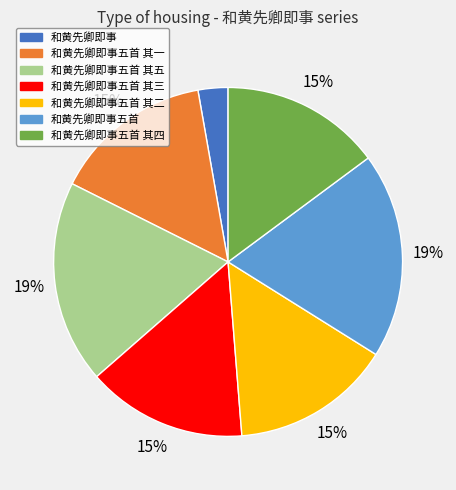

Is it true that 和黄先卿即事 is 8% of the pie?

False